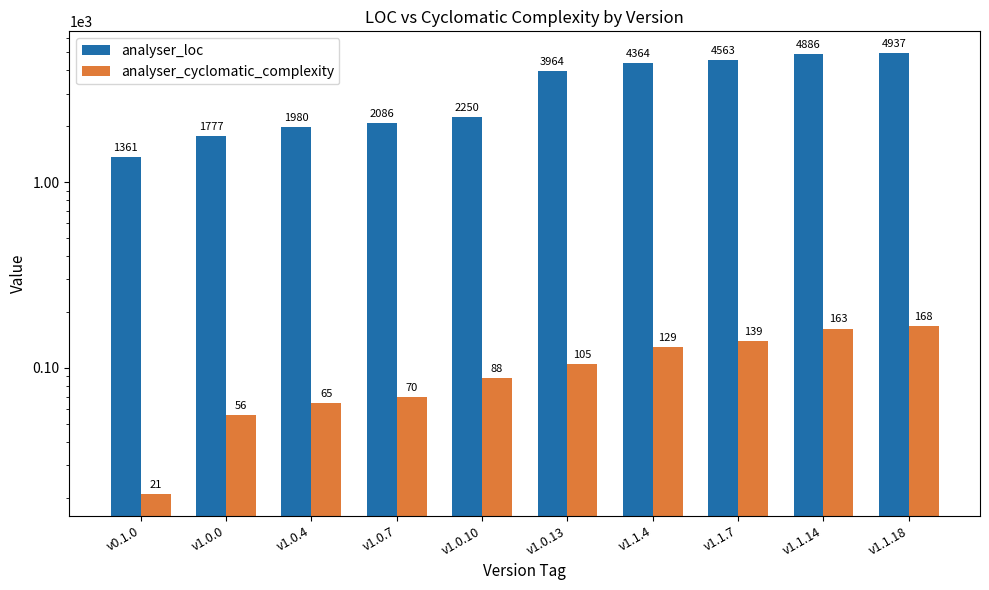

Rank the categories by analyser_cyclomatic_complexity value from lowest to highest.

v0.1.0, v1.0.0, v1.0.4, v1.0.7, v1.0.10, v1.0.13, v1.1.4, v1.1.7, v1.1.14, v1.1.18